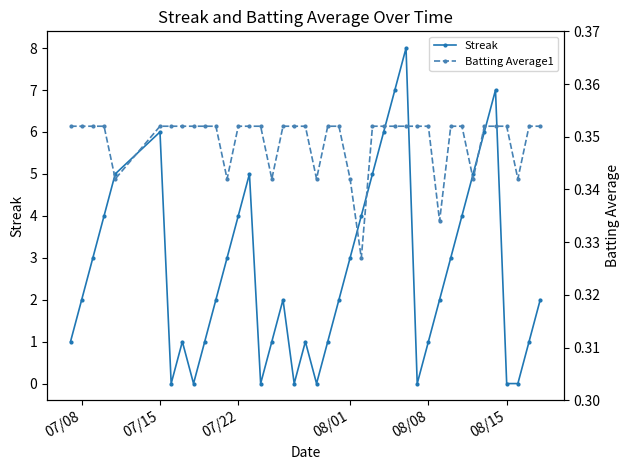

The Streak series shows 5.9 at 07/22. True or false?

False